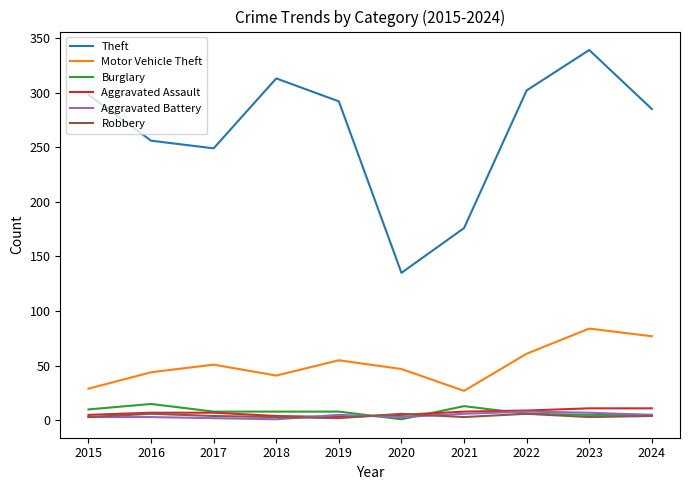

True or false: Motor Vehicle Theft and Burglary cross at least once.

False